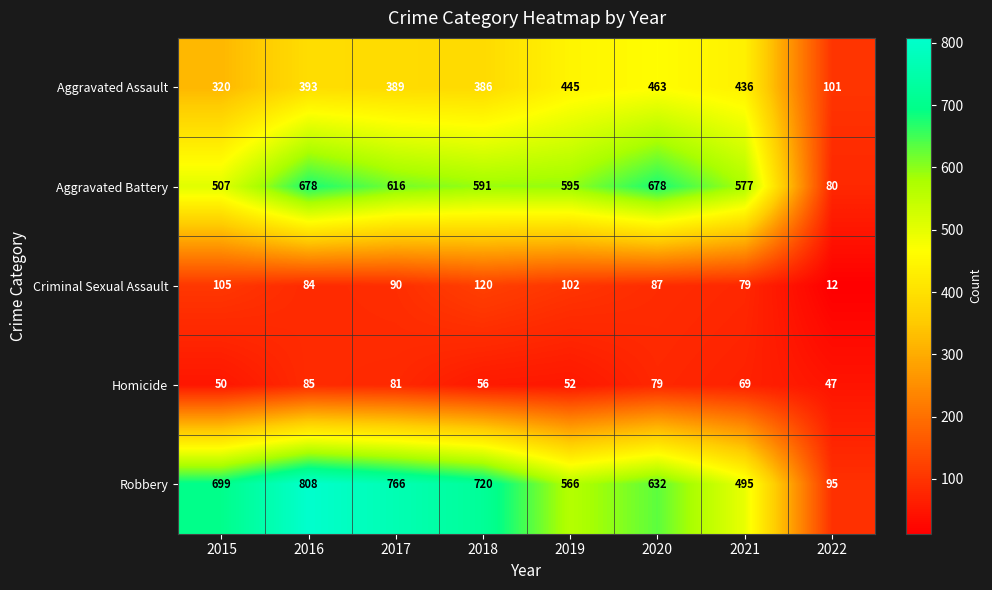

What is the maximum value shown in the chart?

808